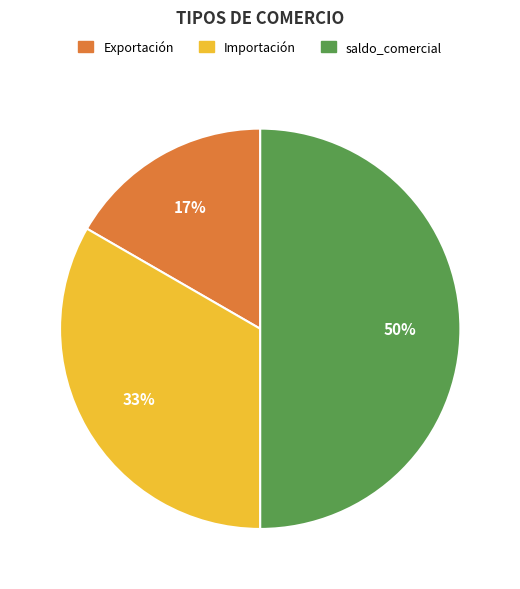

Combined, do Importación and saldo_comercial account for over 50%?

Yes